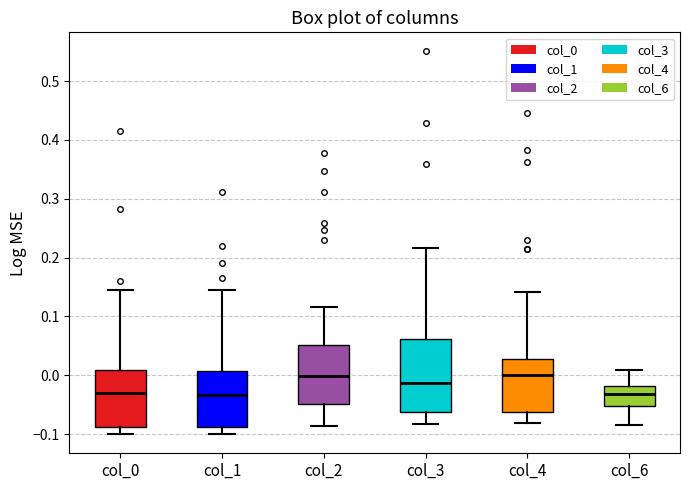

Which box is the tallest, from its lower edge to its upper edge?

col_3